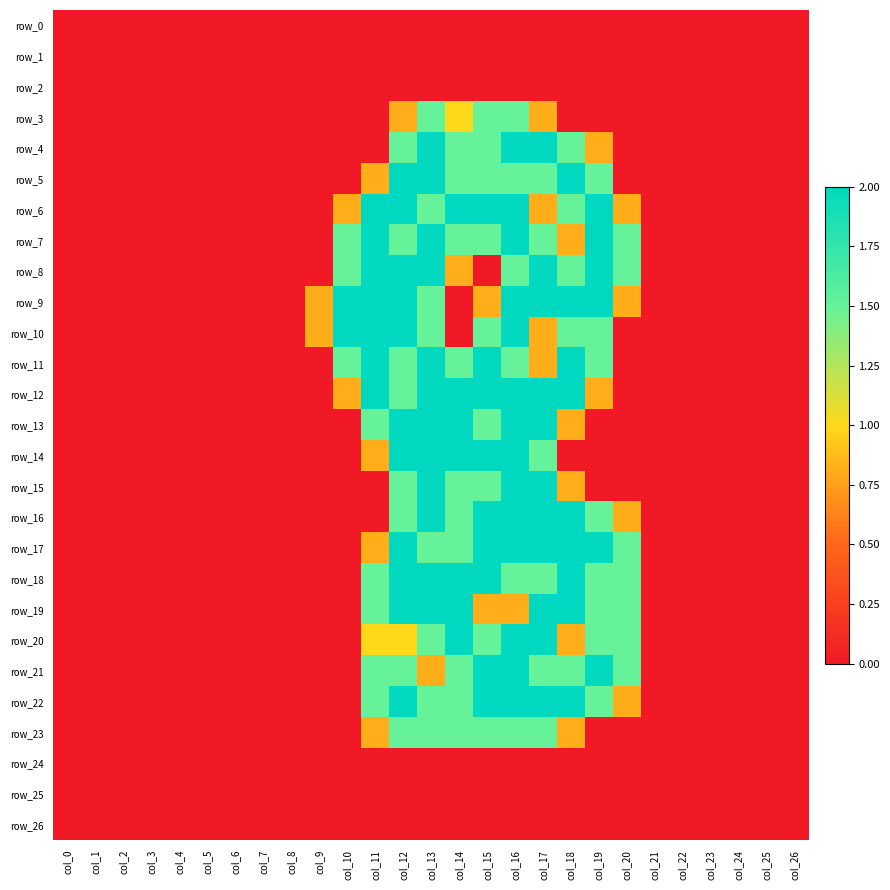

Which has a higher value, col_13 or col_21?

col_13